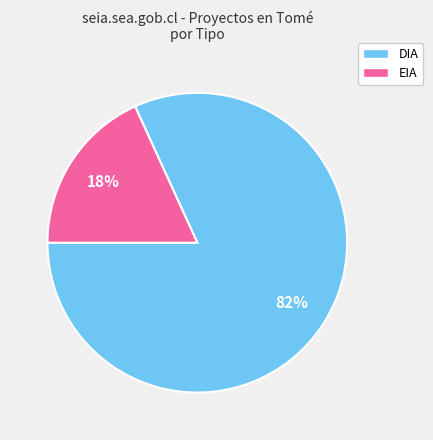

Which slice is the largest?

DIA